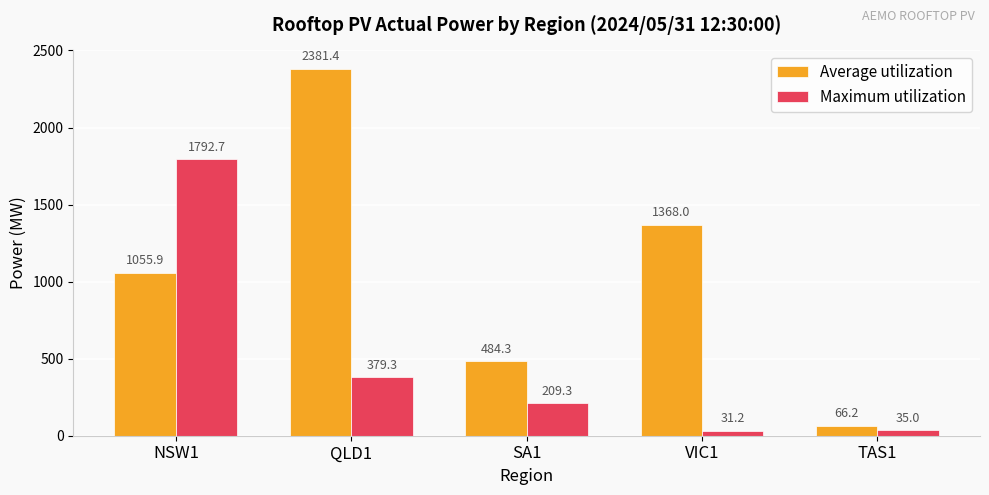

Between QLD1 and TAS1, which series saw the biggest shift?

Average utilization